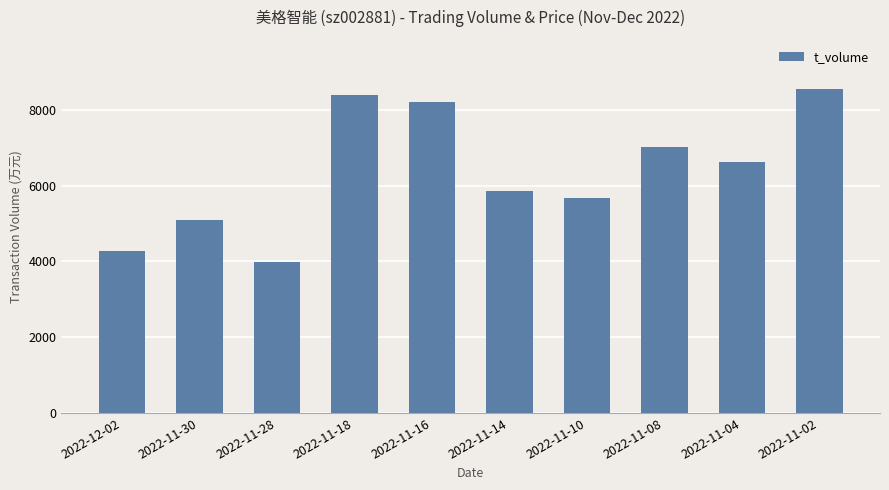

Reading left to right, list all the values displayed in this chart.

2022-12-02=4274	2022-11-30=5086	2022-11-28=3983	2022-11-18=8385	2022-11-16=8208	2022-11-14=5861	2022-11-10=5687	2022-11-08=7014	2022-11-04=6614	2022-11-02=8562